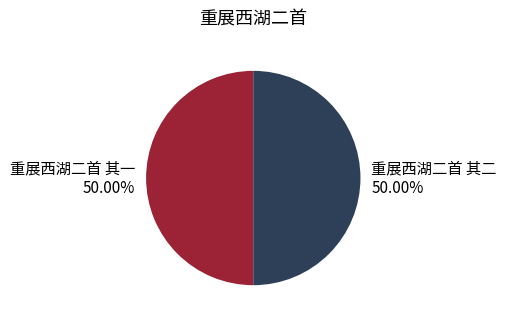

Is it true that 重展西湖二首 其二 is 50% of the pie?

True